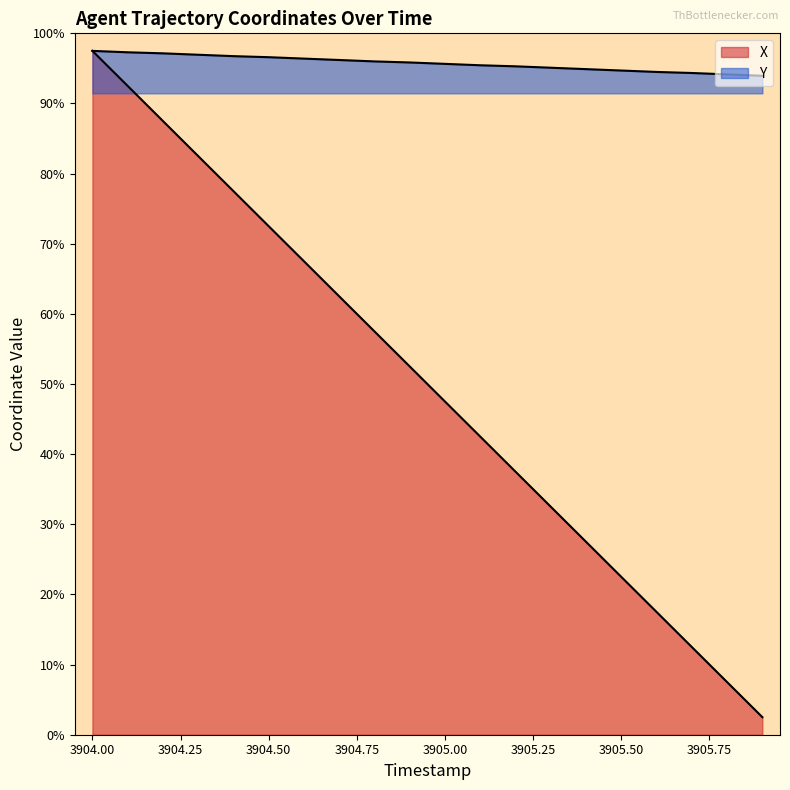

True or false: Y and X cross at least once.

False